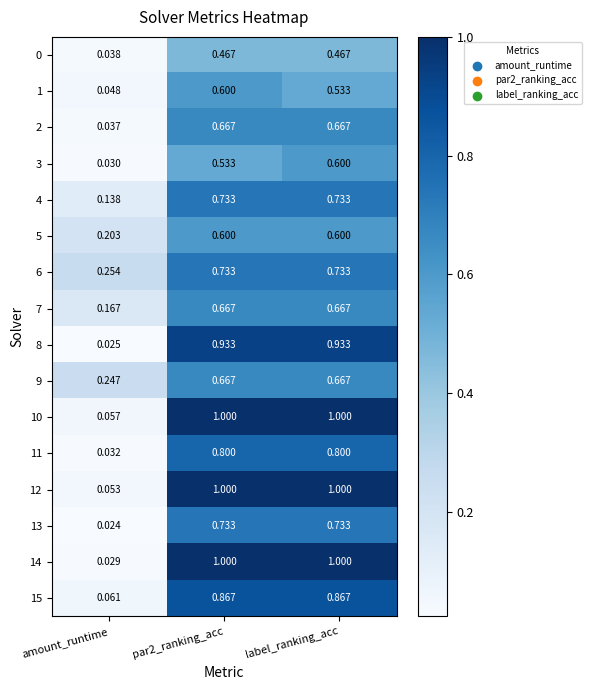

At which label does 5 reach its minimum?

amount_runtime